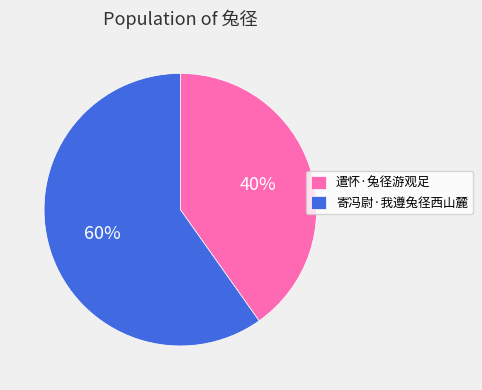

To the nearest percent, what is the average slice percentage?

50%